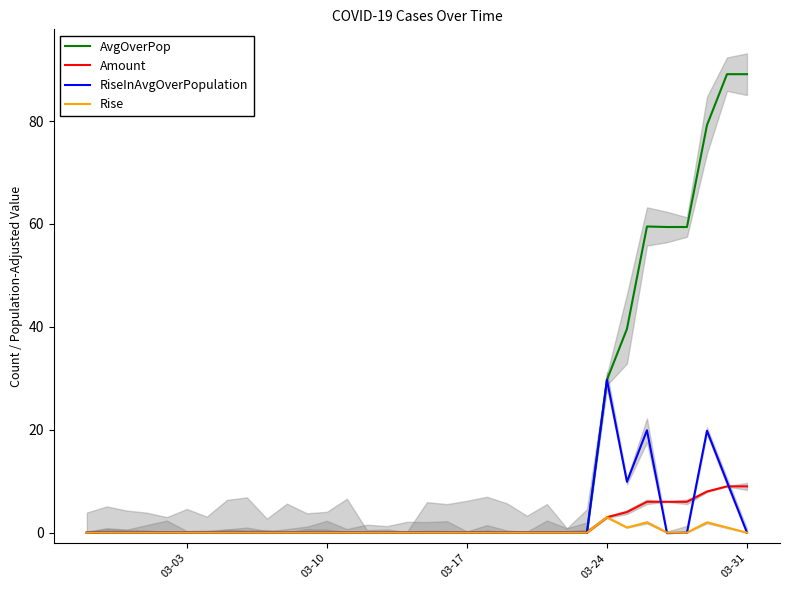

What is the label of the 3rd point from the left?

03-17